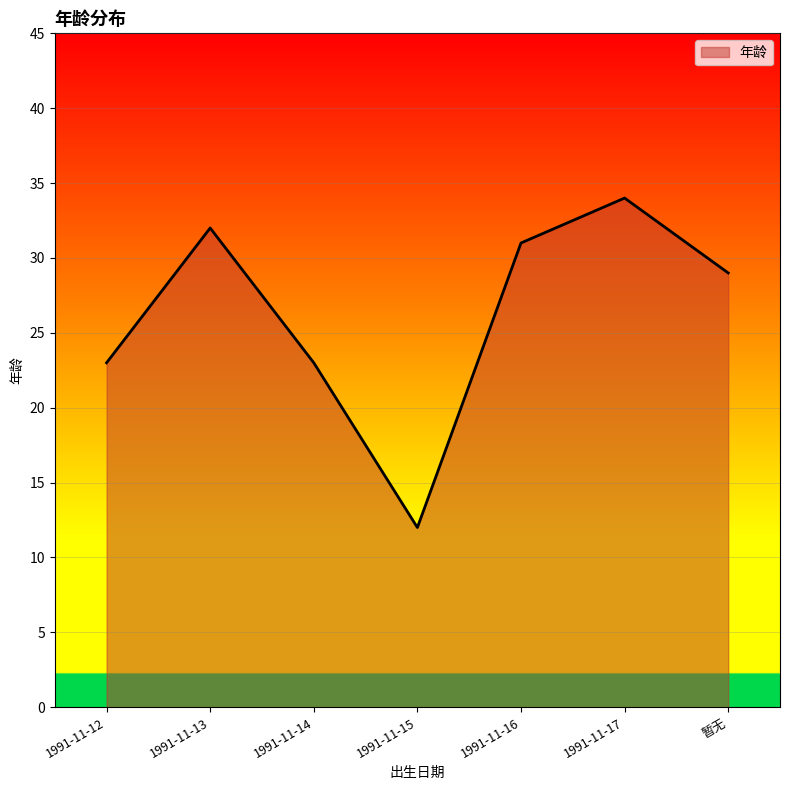

List the labels in order of value, smallest first.

1991-11-15, 1991-11-12, 1991-11-14, 暂无, 1991-11-16, 1991-11-13, 1991-11-17